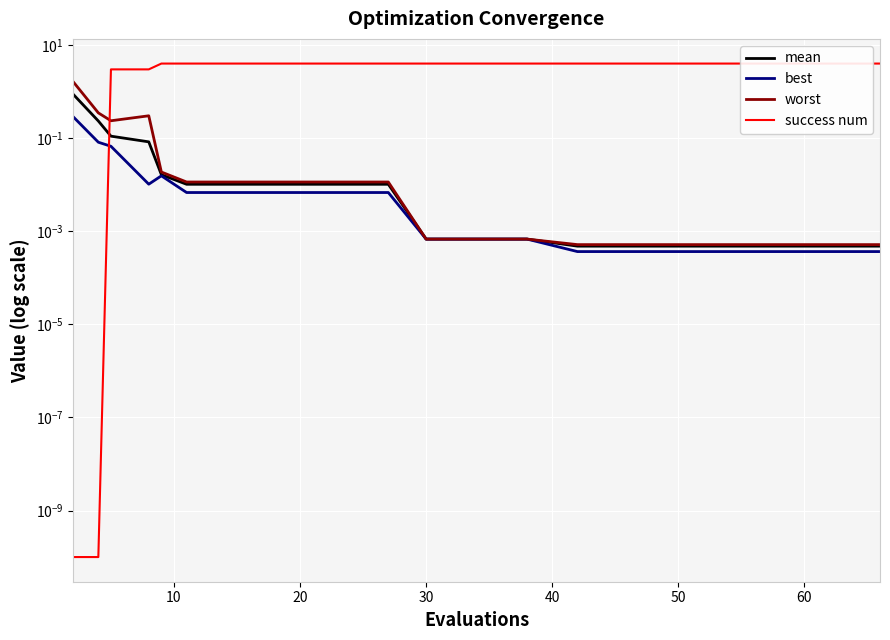

How many distinct data groups are displayed?

4